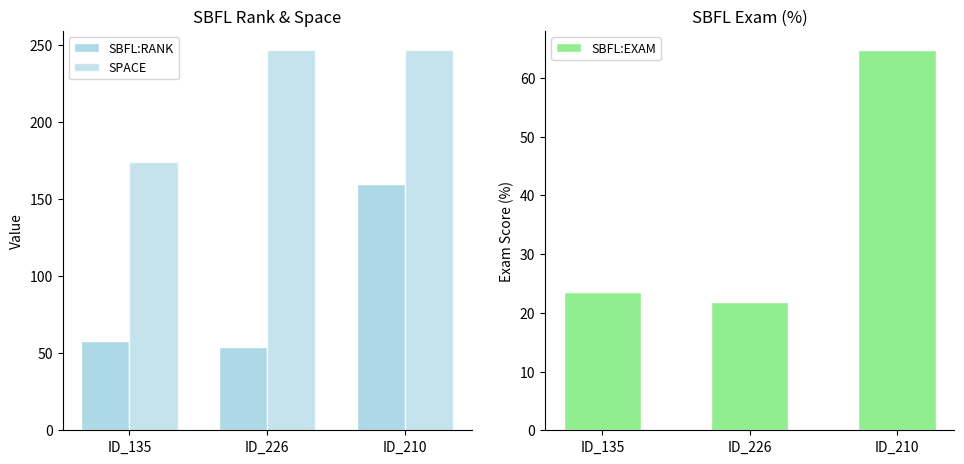

Does the chart contain stacked bars?

No